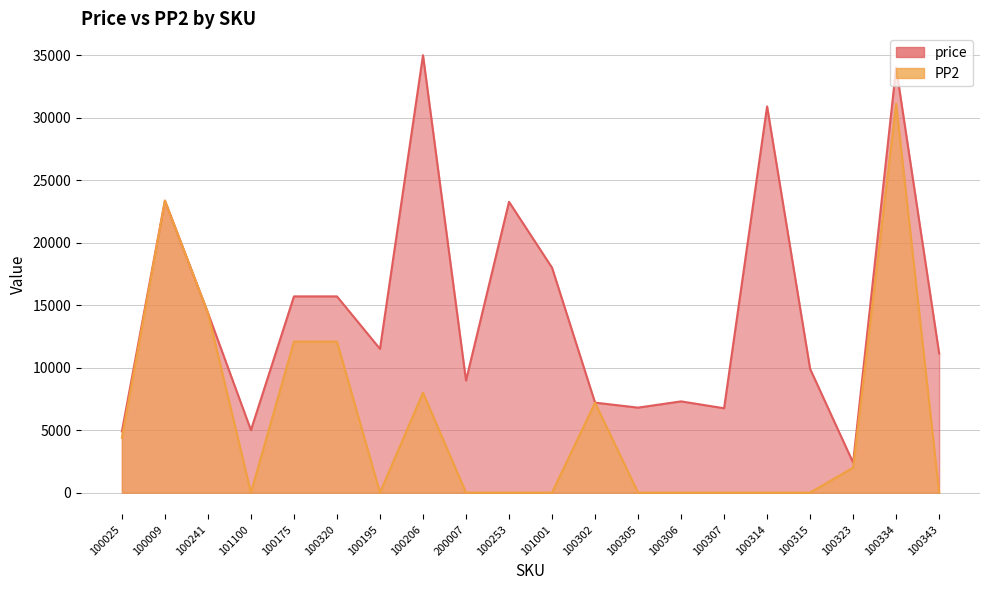

What is the label of the 4th point from the left?

101100